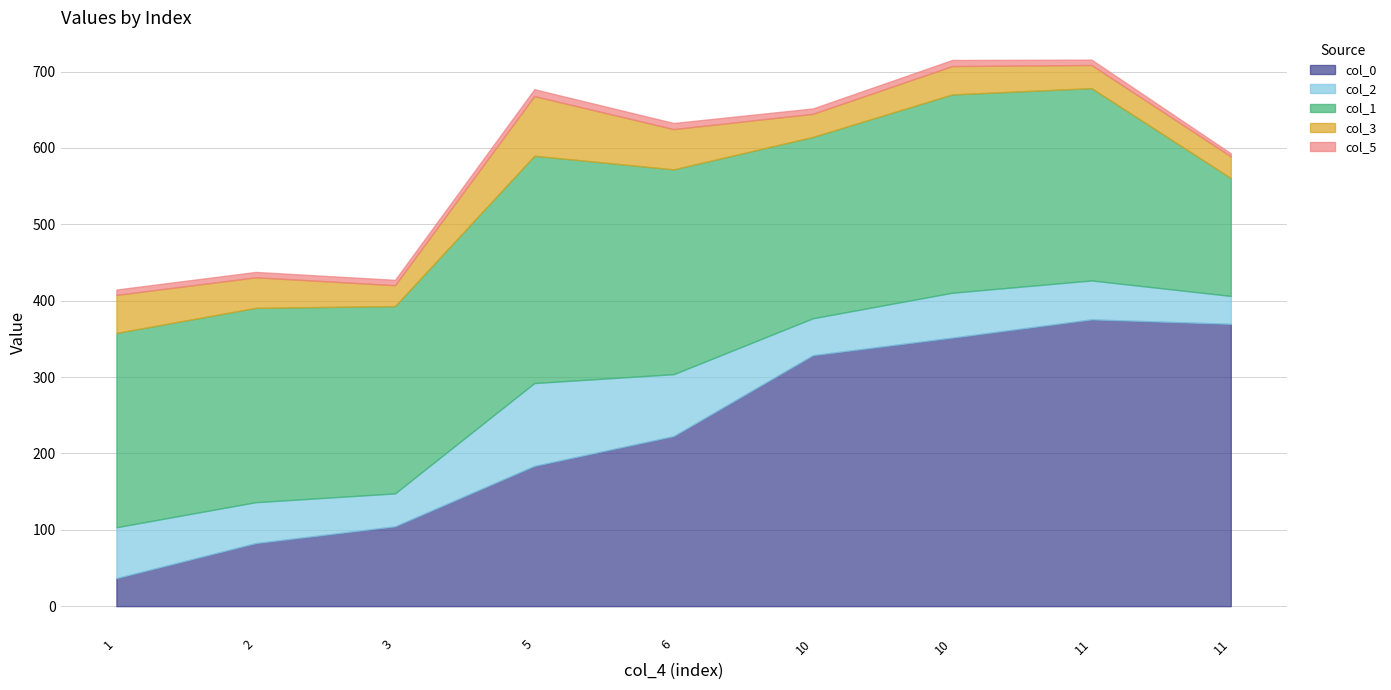

Rank the series at 2 from highest to lowest value.

col_1, col_0, col_2, col_3, col_5